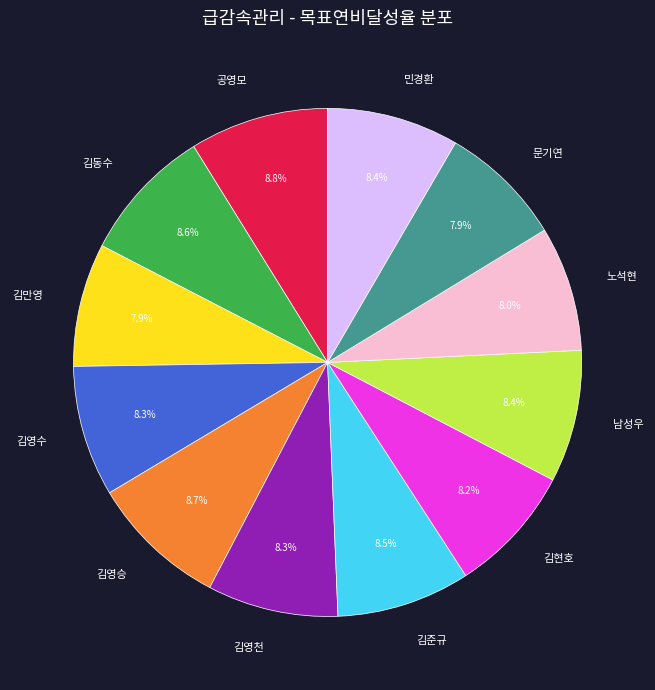

To the nearest percent, what is the combined percentage of 노석현 and 문기연?

16%